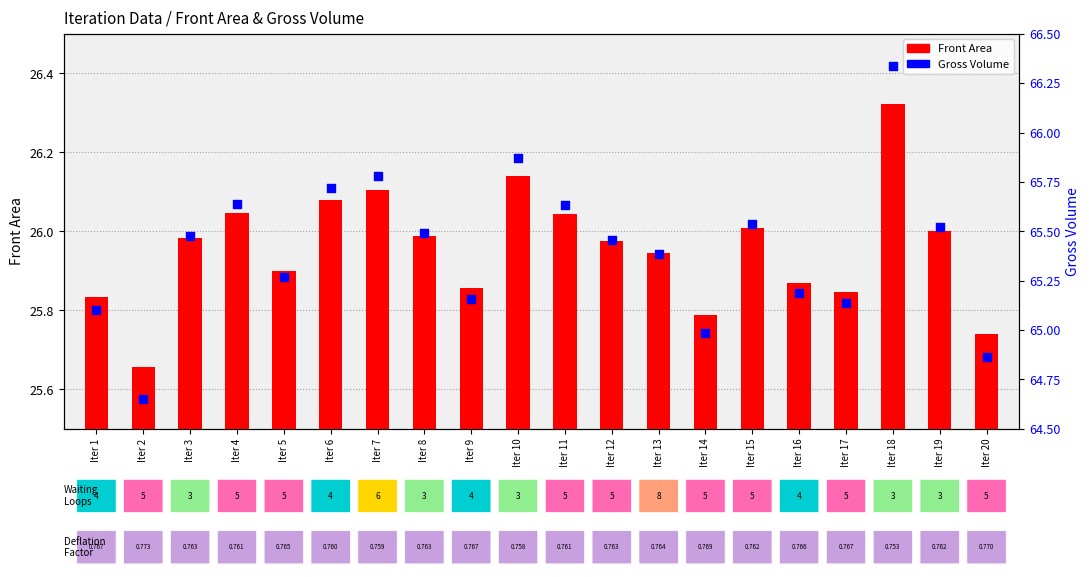

Is the value of Front Area at Iter 16 greater than the value of Gross Volume at Iter 14?

No